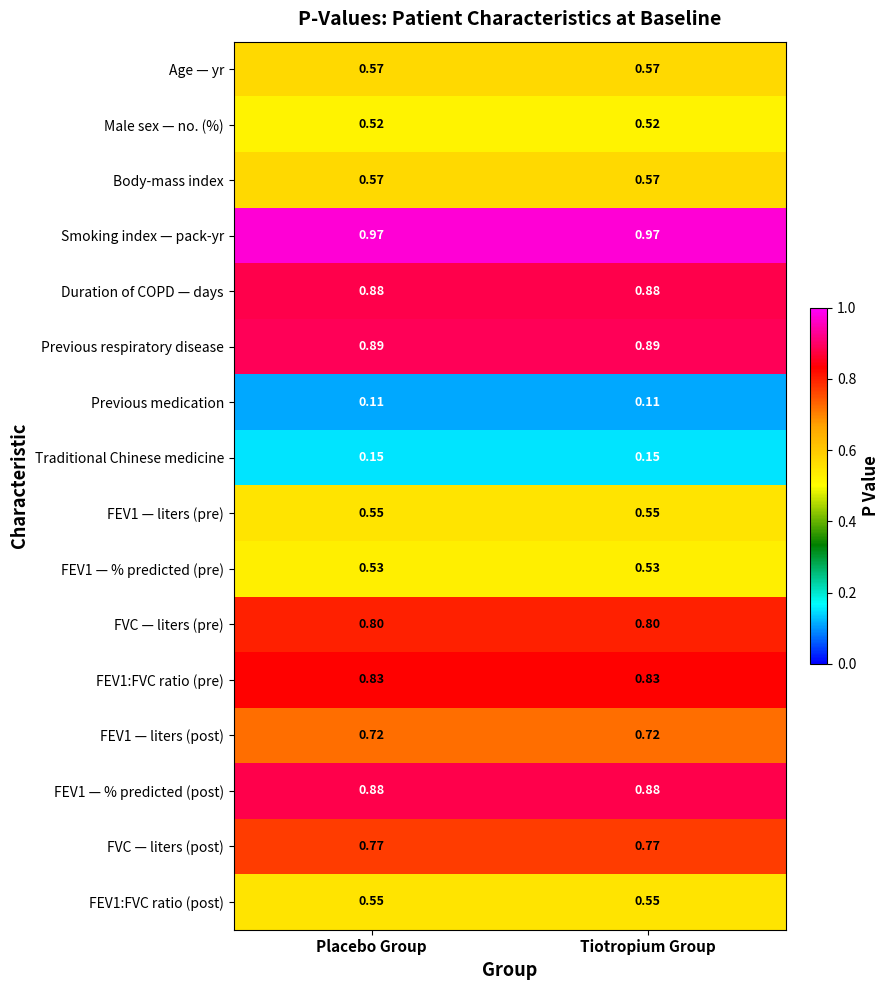

Which series has the largest total across all categories?

Smoking index — pack-yr